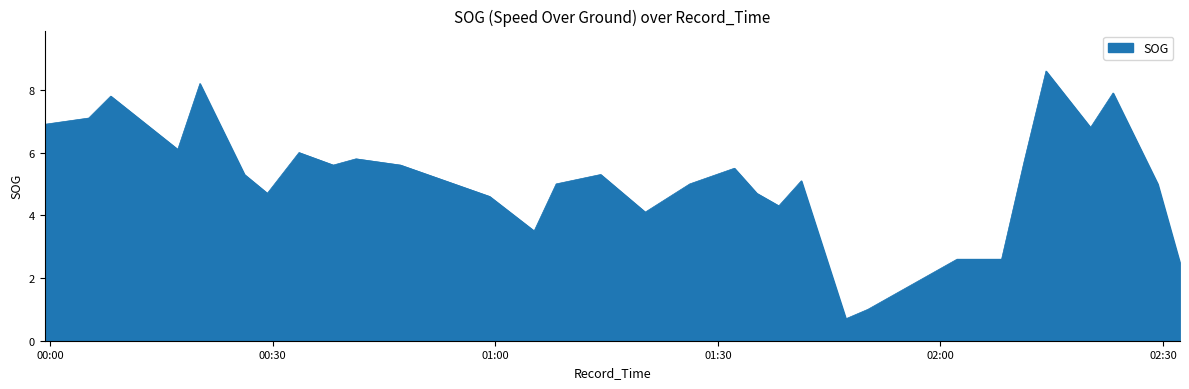

What is the maximum value shown in the chart?

8.6